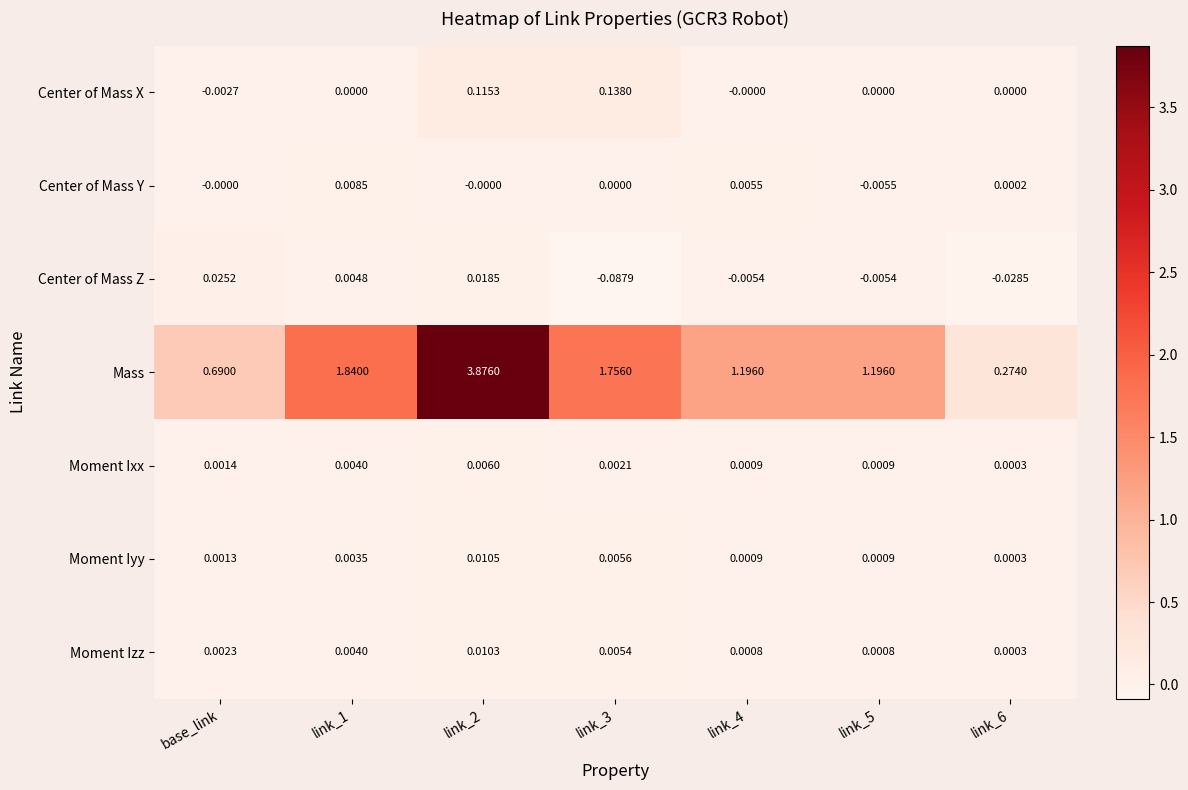

What is the total value across all series at link_1?

1.9